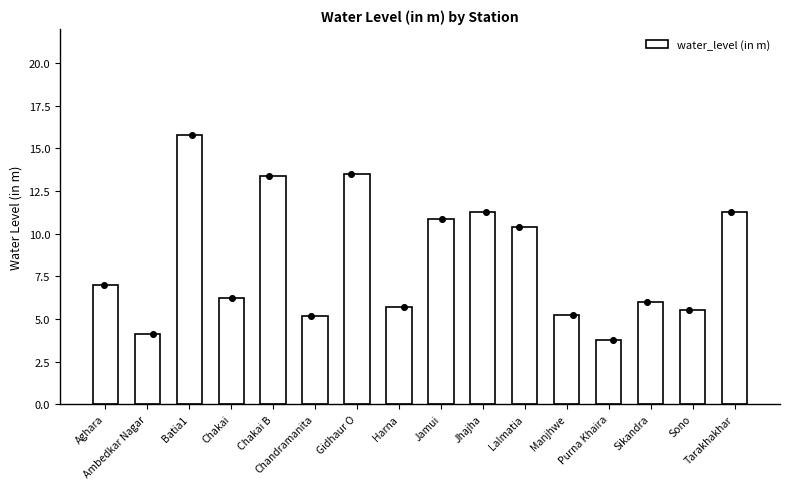

What is the change in value from Chandramanita to Sono?

+0.4